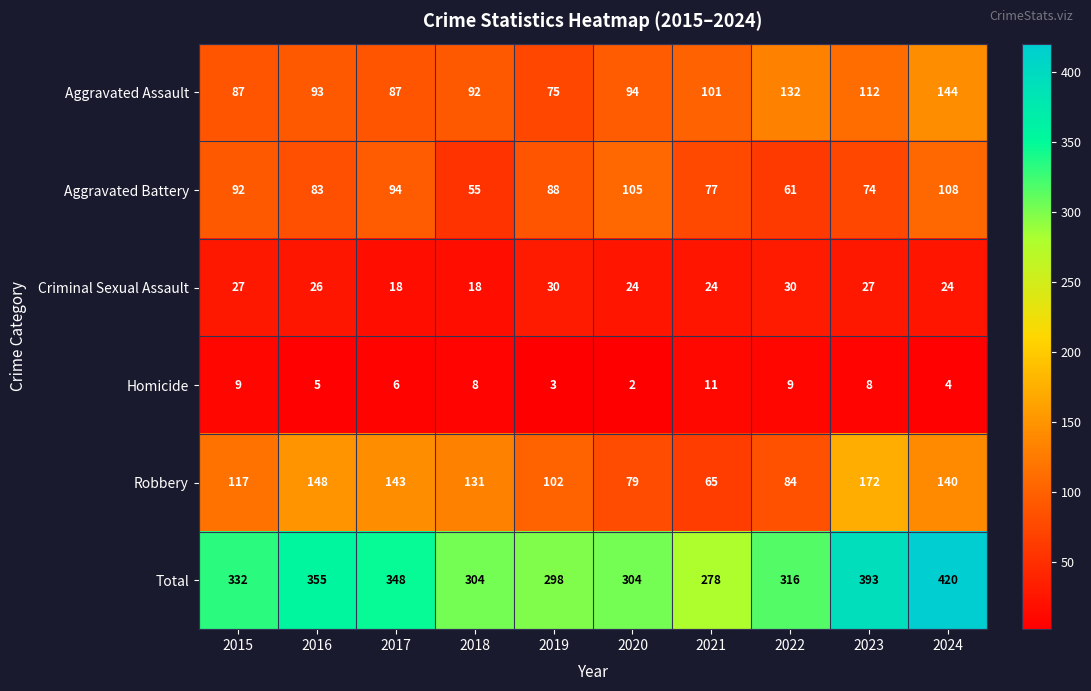

Rank the series by their maximum value, from lowest to highest.

Homicide, Criminal Sexual Assault, Aggravated Battery, Aggravated Assault, Robbery, Total